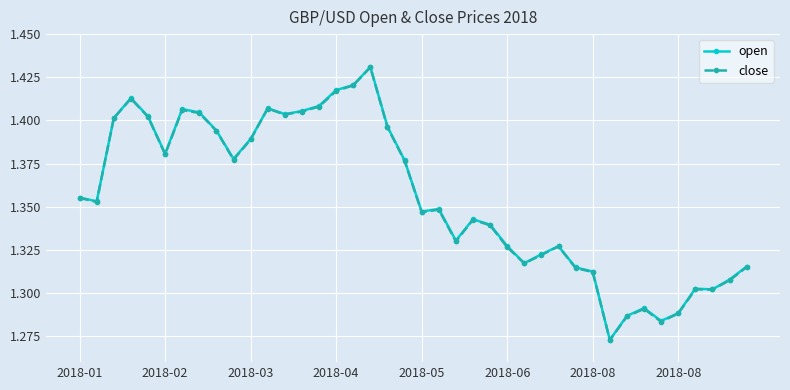

Count the open values in the range 1 to 2.

40